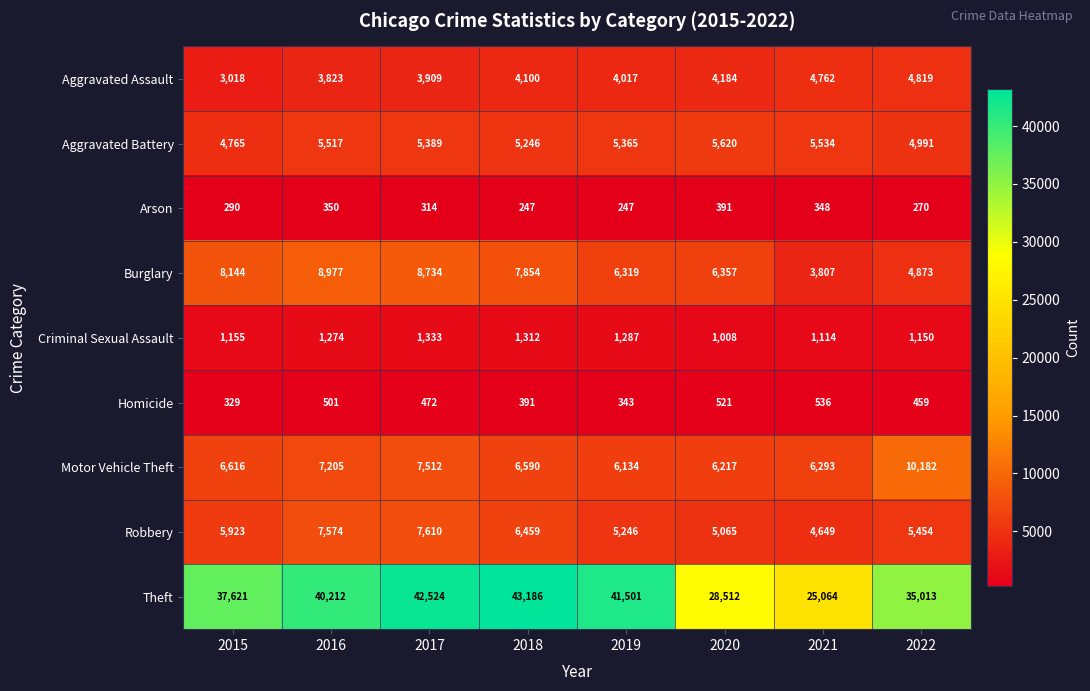

Is it true that Criminal Sexual Assault equals 1333 at 2017?

True